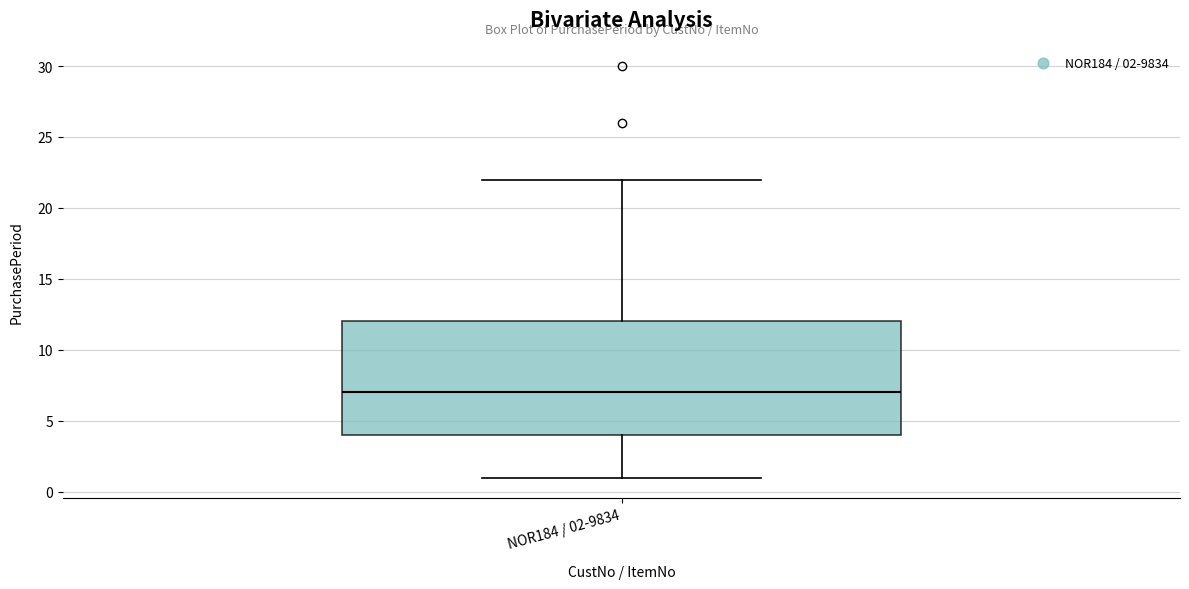

Transcribe this box plot: give where the median line is, the range the box spans, and where the two whiskers end, as read against the y-axis. The values are not printed on the chart, so give them approximately, as read against the axis.

median 7, box 4 to 12, whiskers 1 to 22